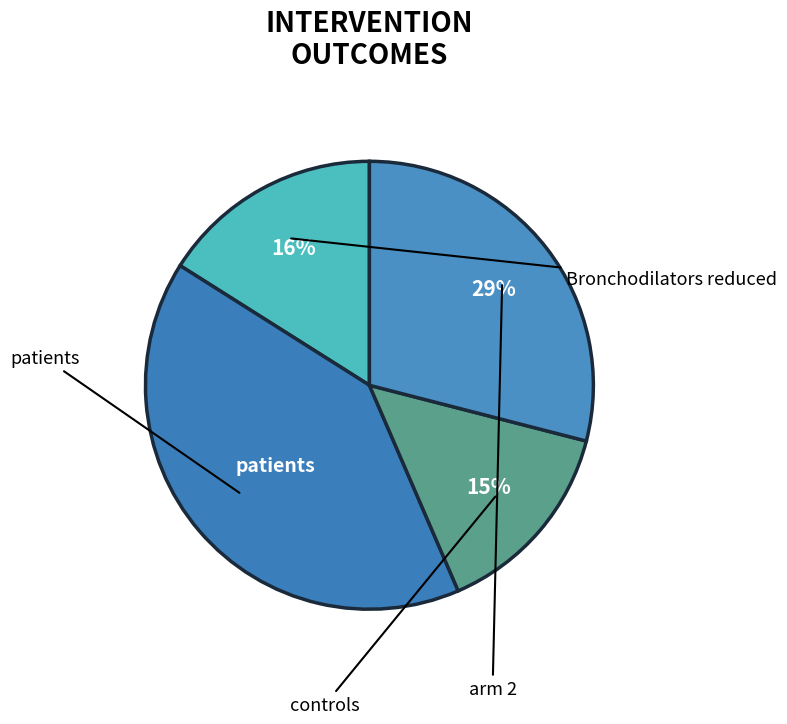

To the nearest percent, what is the difference between the largest and smallest slice percentages?

26%